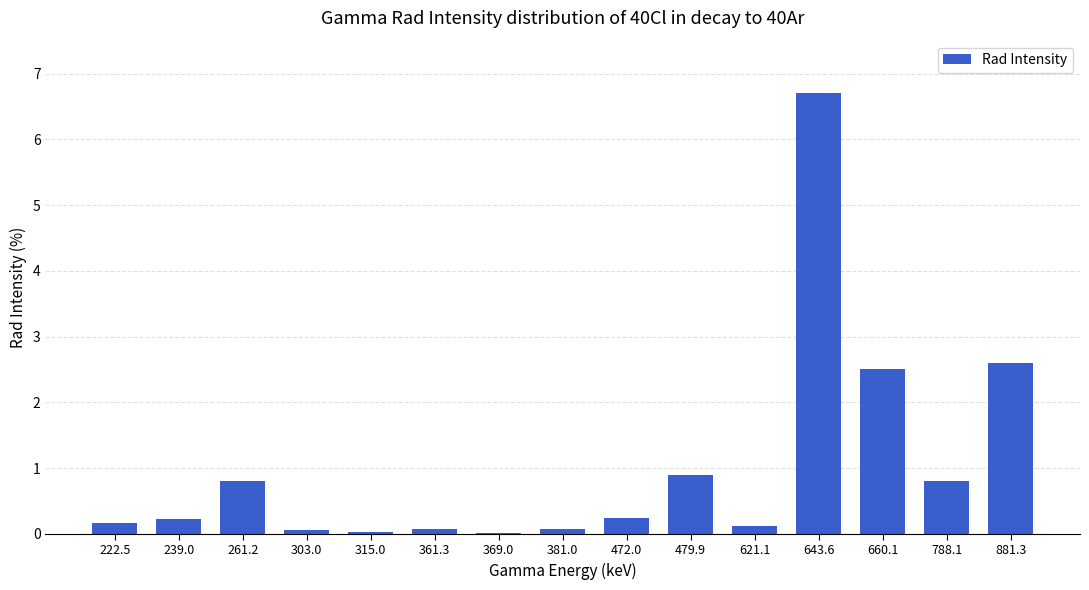

Does the chart contain stacked bars?

No